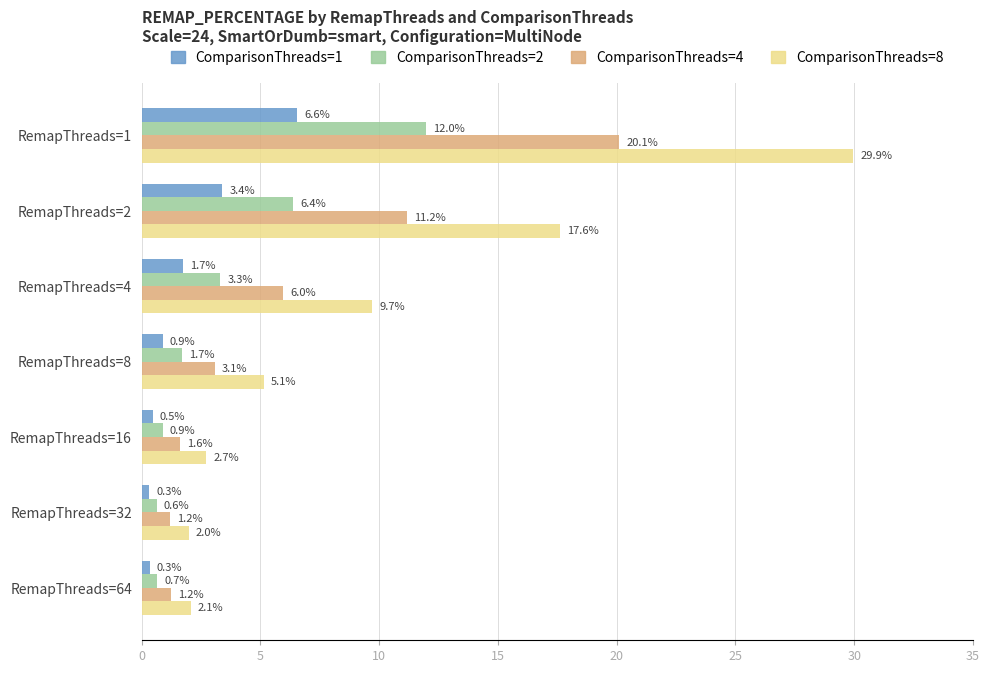

How many distinct data groups are displayed?

4